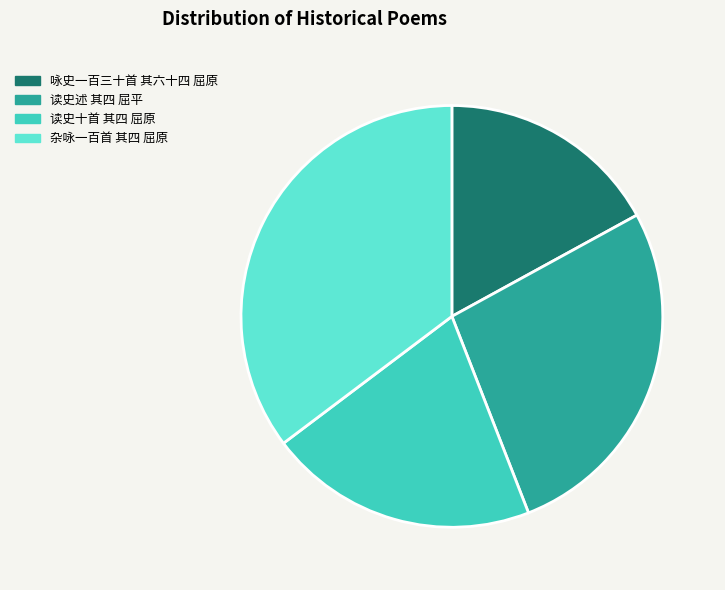

How many segments does this pie chart have?

4